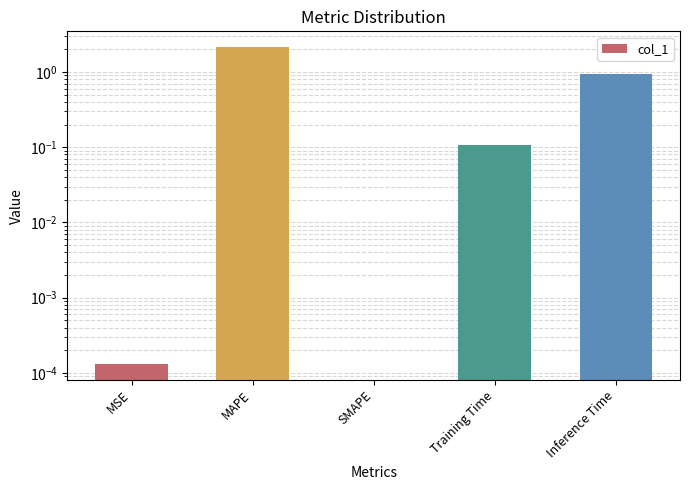

What is the change in value from MAPE to Training Time?

-2.0